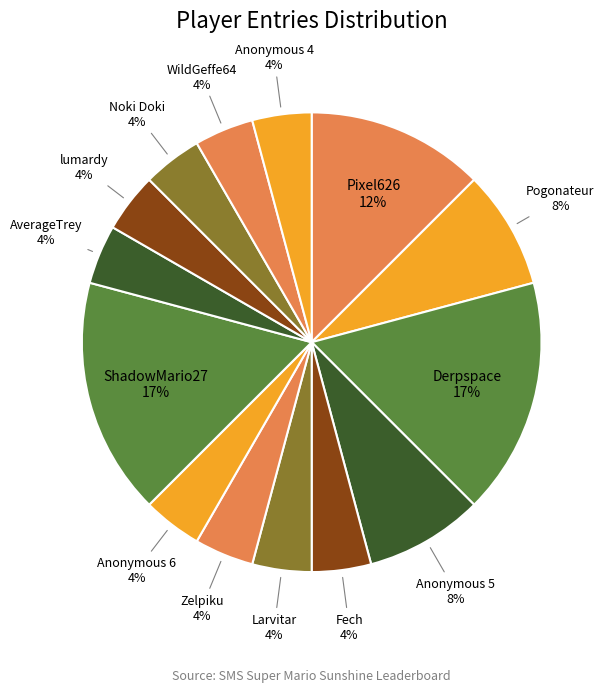

Does Noki Doki represent more than half of the total?

No